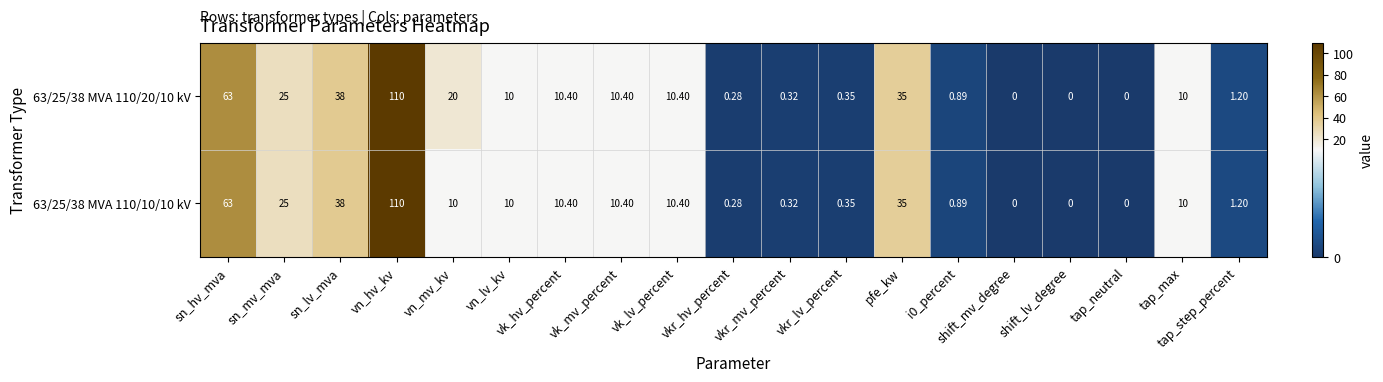

Which category has the highest value across all series?

vn_hv_kv